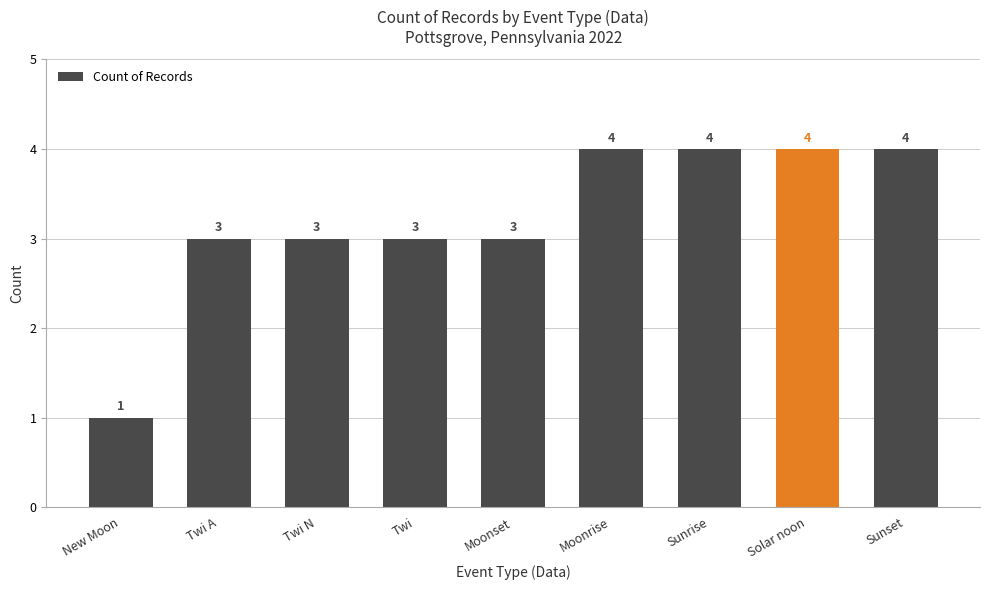

What is the approximate value at Moonrise?

4